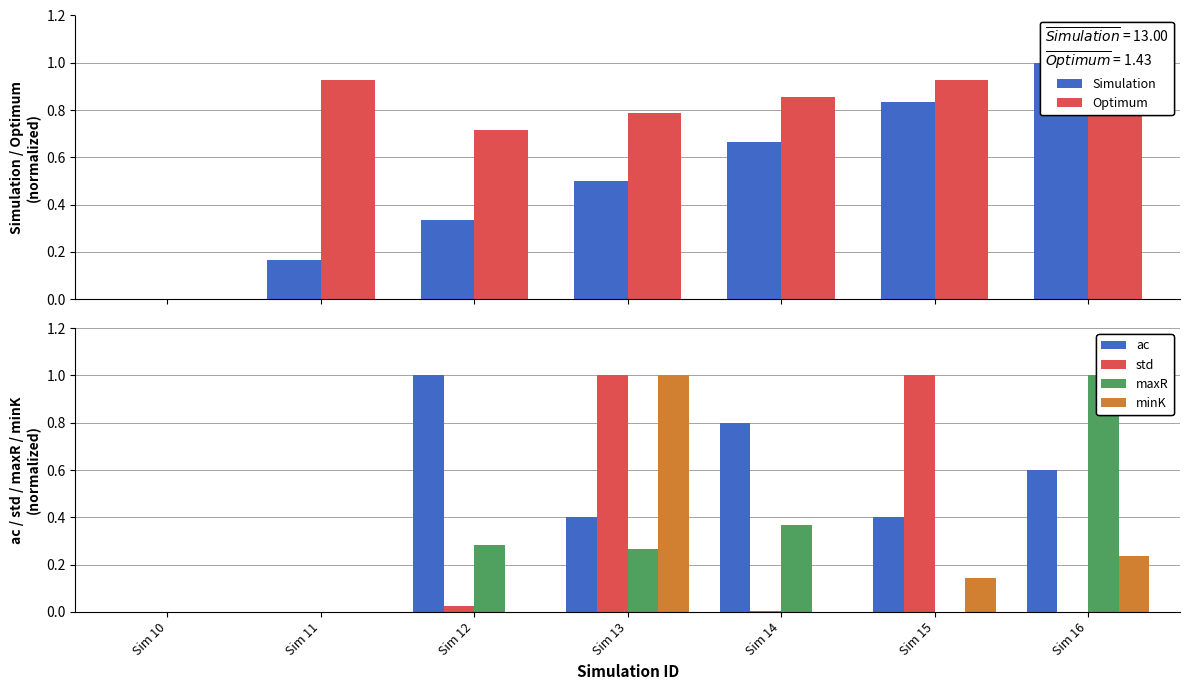

The ac series shows 0.0 at Sim 11. True or false?

True